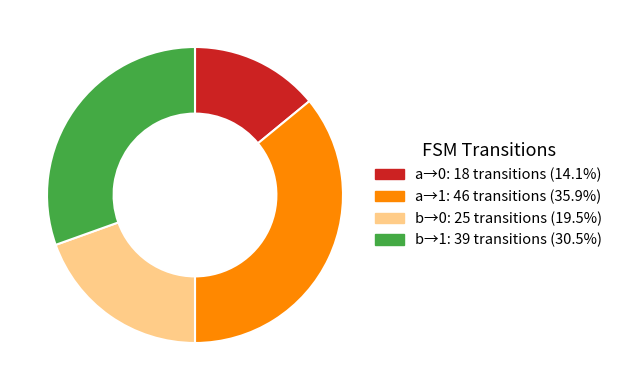

Count the number of slices in the pie.

4